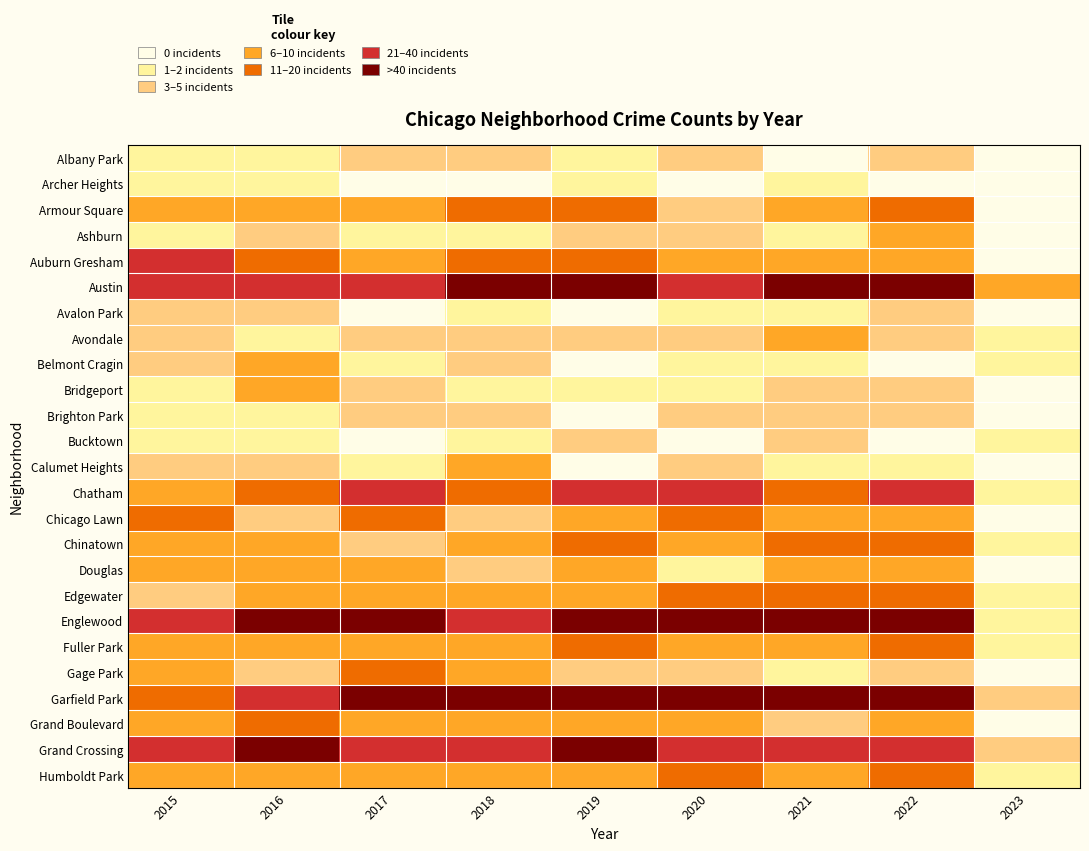

Reading right to left, what are all the values shown in this chart?

Albany Park: 2023=0	2022=4	2021=0	2020=4	2019=1	2018=4	2017=3	2016=2	2015=2
Archer Heights: 2023=0	2022=0	2021=1	2020=0	2019=1	2018=0	2017=0	2016=2	2015=1
Armour Square: 2023=0	2022=15	2021=8	2020=4	2019=19	2018=12	2017=7	2016=8	2015=6
Ashburn: 2023=0	2022=8	2021=2	2020=5	2019=4	2018=2	2017=1	2016=4	2015=1
Auburn Gresham: 2023=0	2022=10	2021=8	2020=10	2019=12	2018=16	2017=10	2016=11	2015=22
Austin: 2023=6	2022=44	2021=63	2020=34	2019=53	2018=57	2017=32	2016=40	2015=32
Avalon Park: 2023=0	2022=4	2021=2	2020=1	2019=0	2018=1	2017=0	2016=4	2015=3
Avondale: 2023=2	2022=5	2021=6	2020=5	2019=5	2018=5	2017=4	2016=2	2015=4
Belmont Cragin: 2023=1	2022=0	2021=2	2020=1	2019=0	2018=3	2017=1	2016=7	2015=5
Bridgeport: 2023=0	2022=3	2021=3	2020=2	2019=1	2018=1	2017=3	2016=6	2015=2
Brighton Park: 2023=0	2022=3	2021=3	2020=4	2019=0	2018=4	2017=4	2016=1	2015=2
Bucktown: 2023=1	2022=0	2021=3	2020=0	2019=4	2018=2	2017=0	2016=1	2015=2
Calumet Heights: 2023=0	2022=2	2021=2	2020=4	2019=0	2018=6	2017=2	2016=4	2015=3
Chatham: 2023=2	2022=24	2021=13	2020=25	2019=26	2018=17	2017=29	2016=11	2015=8
Chicago Lawn: 2023=0	2022=6	2021=6	2020=13	2019=8	2018=5	2017=16	2016=5	2015=14
Chinatown: 2023=1	2022=17	2021=12	2020=10	2019=13	2018=10	2017=4	2016=8	2015=6
Douglas: 2023=0	2022=7	2021=9	2020=2	2019=8	2018=5	2017=8	2016=7	2015=8
Edgewater: 2023=2	2022=12	2021=13	2020=11	2019=10	2018=6	2017=9	2016=6	2015=4
Englewood: 2023=1	2022=45	2021=47	2020=50	2019=63	2018=33	2017=50	2016=51	2015=40
Fuller Park: 2023=1	2022=12	2021=6	2020=10	2019=14	2018=8	2017=8	2016=8	2015=8
Gage Park: 2023=0	2022=5	2021=1	2020=5	2019=5	2018=9	2017=11	2016=5	2015=6
Garfield Park: 2023=3	2022=49	2021=50	2020=47	2019=65	2018=69	2017=51	2016=40	2015=19
Grand Boulevard: 2023=0	2022=6	2021=5	2020=7	2019=8	2018=6	2017=10	2016=13	2015=9
Grand Crossing: 2023=3	2022=39	2021=39	2020=28	2019=53	2018=38	2017=36	2016=42	2015=32
Humboldt Park: 2023=2	2022=13	2021=6	2020=11	2019=6	2018=10	2017=8	2016=10	2015=8